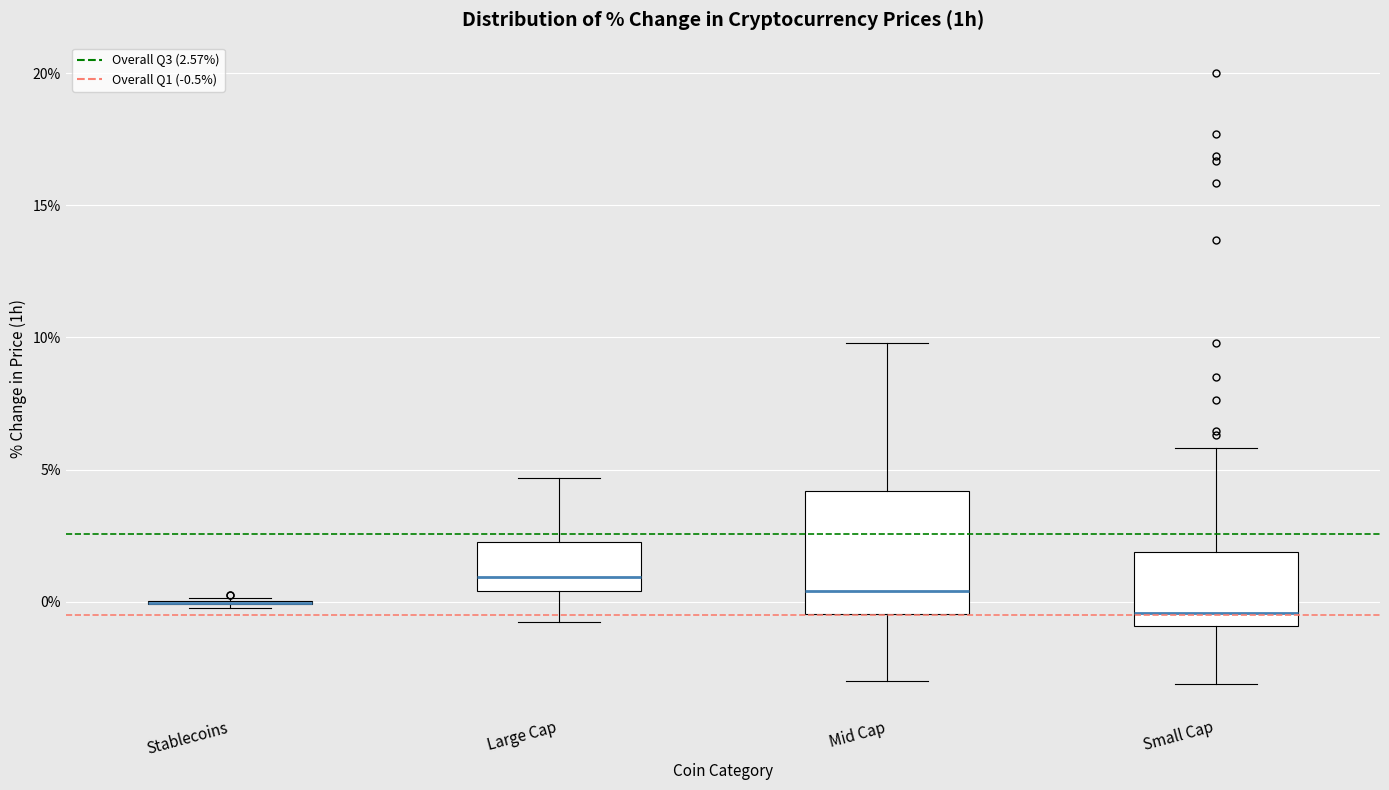

Reading left to right, read every box against the y-axis: the position of its median line, the range the box covers, and the ends of its whiskers. The values are not printed on the chart, so give them approximately, as read against the axis.

Stablecoins: box collapsed to a line at 0.0, whiskers 0.0 to 0.0
Large Cap: median 1.0, box 0.5 to 2.5, whiskers -1.0 to 4.5
Mid Cap: median 0.5, box -0.5 to 4.0, whiskers -3.0 to 10.0
Small Cap: median -0.5, box -1.0 to 2.0, whiskers -3.0 to 6.0